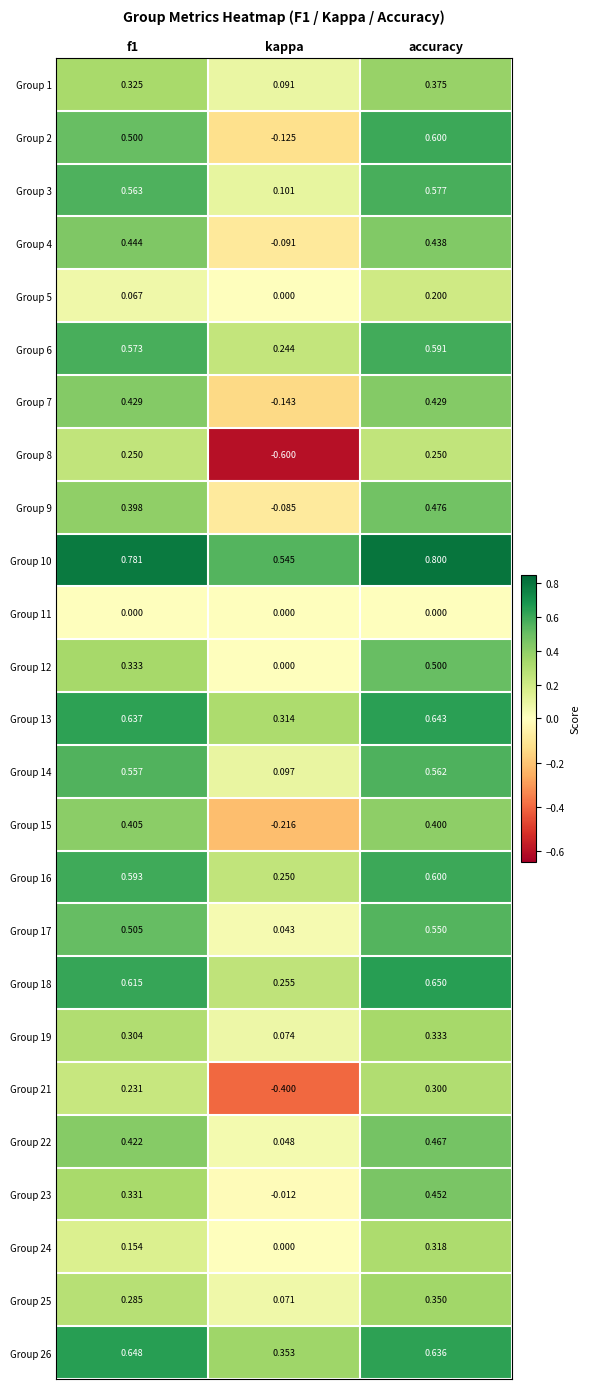

At which category is the sum across all series the highest?

accuracy